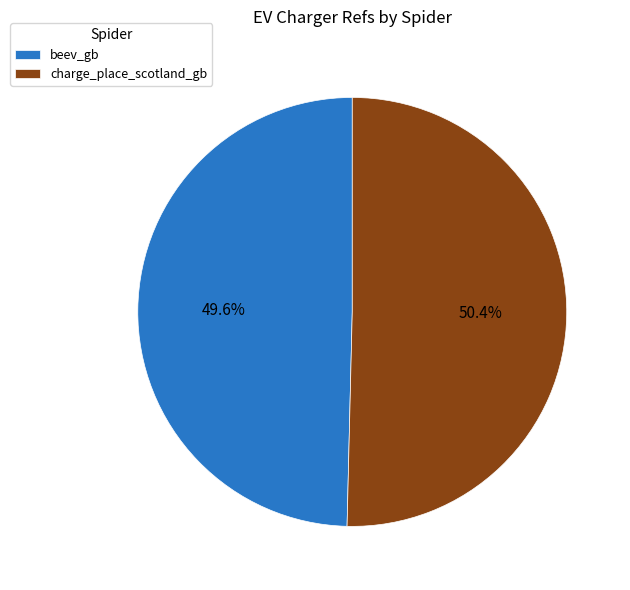

Count the number of slices in the pie.

2